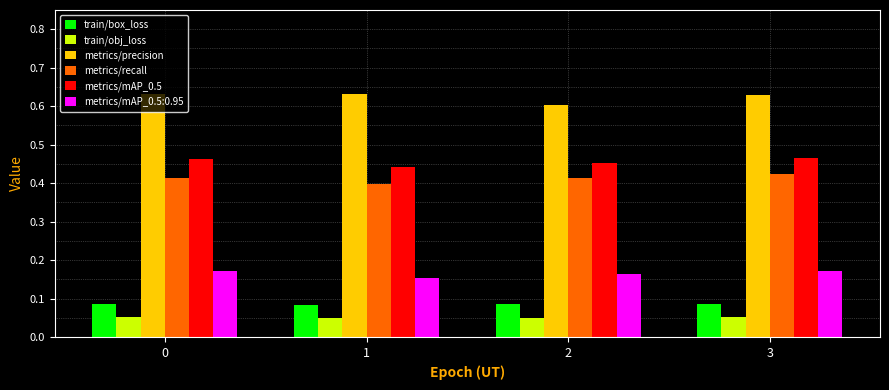

The metrics/mAP_0.5 series shows 0.2 at 2. True or false?

False